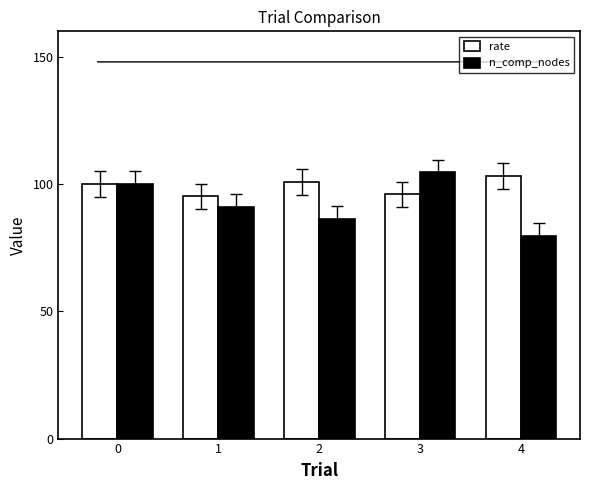

What is the difference between the highest and lowest values at 3?

8.6